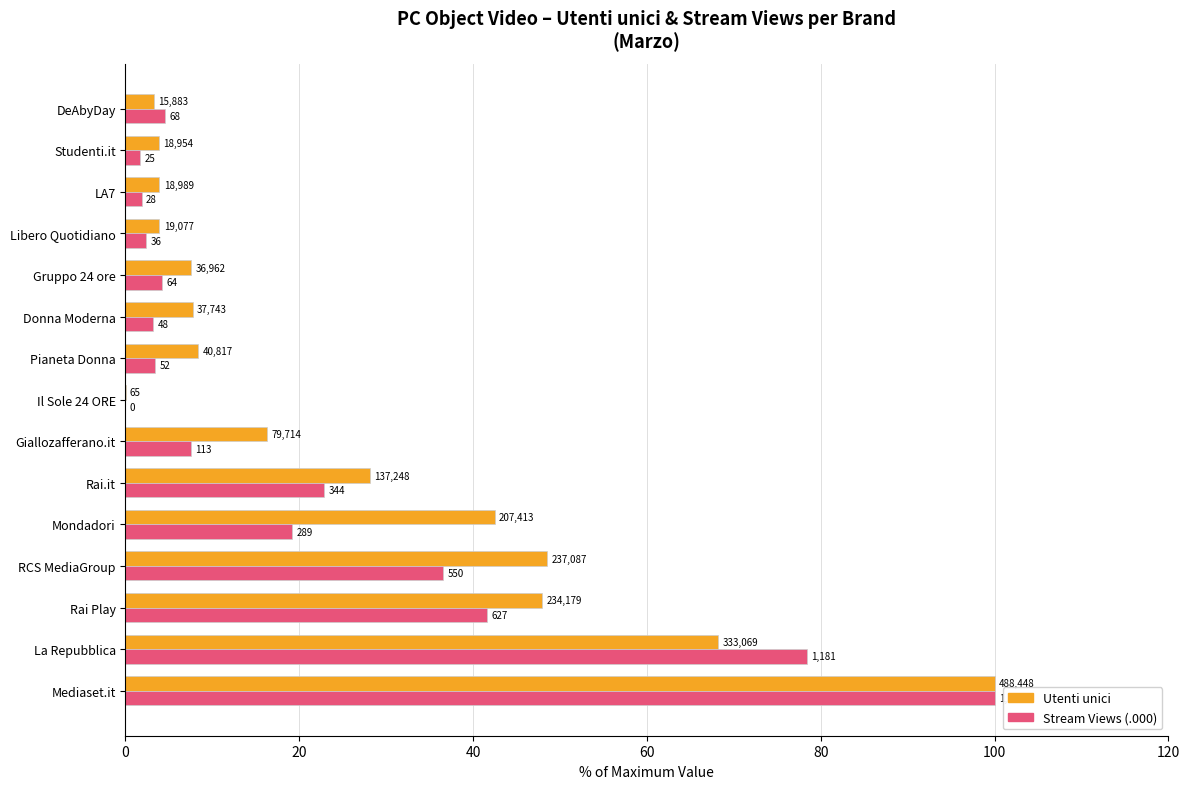

What is the difference between the maximum and minimum values in the Stream Views (.000) series?

100.0